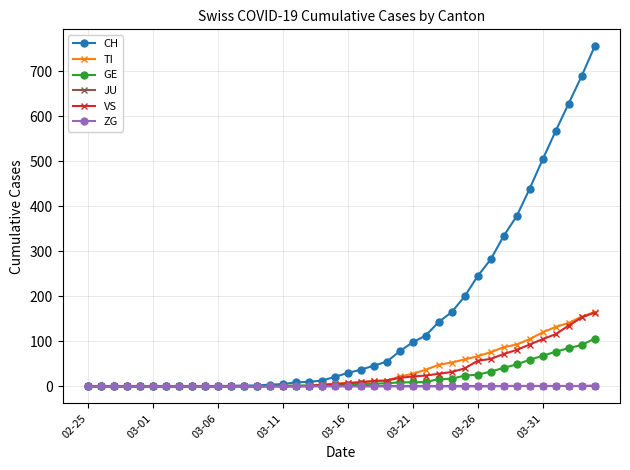

What is the highest value of the GE series?

106